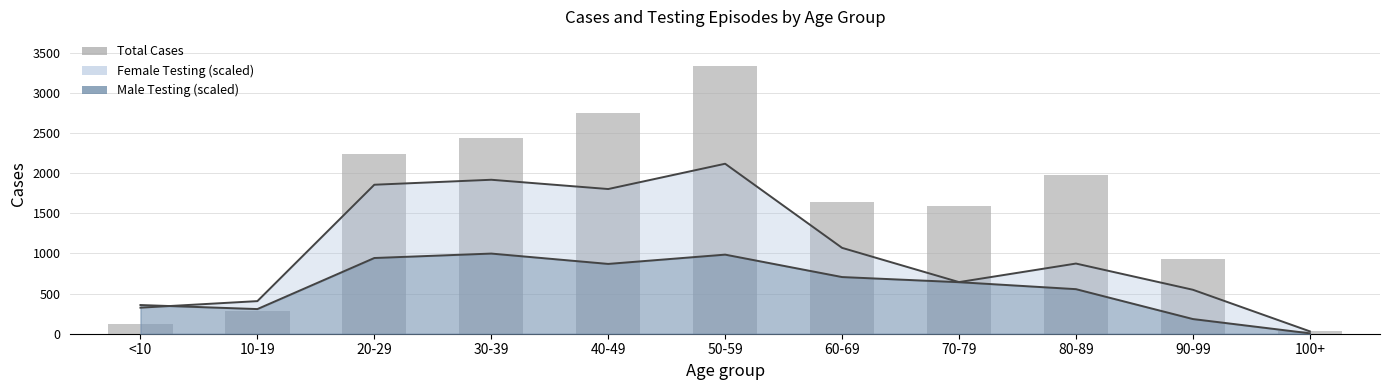

Are the bars grouped side by side (vs. stacked)?

Yes